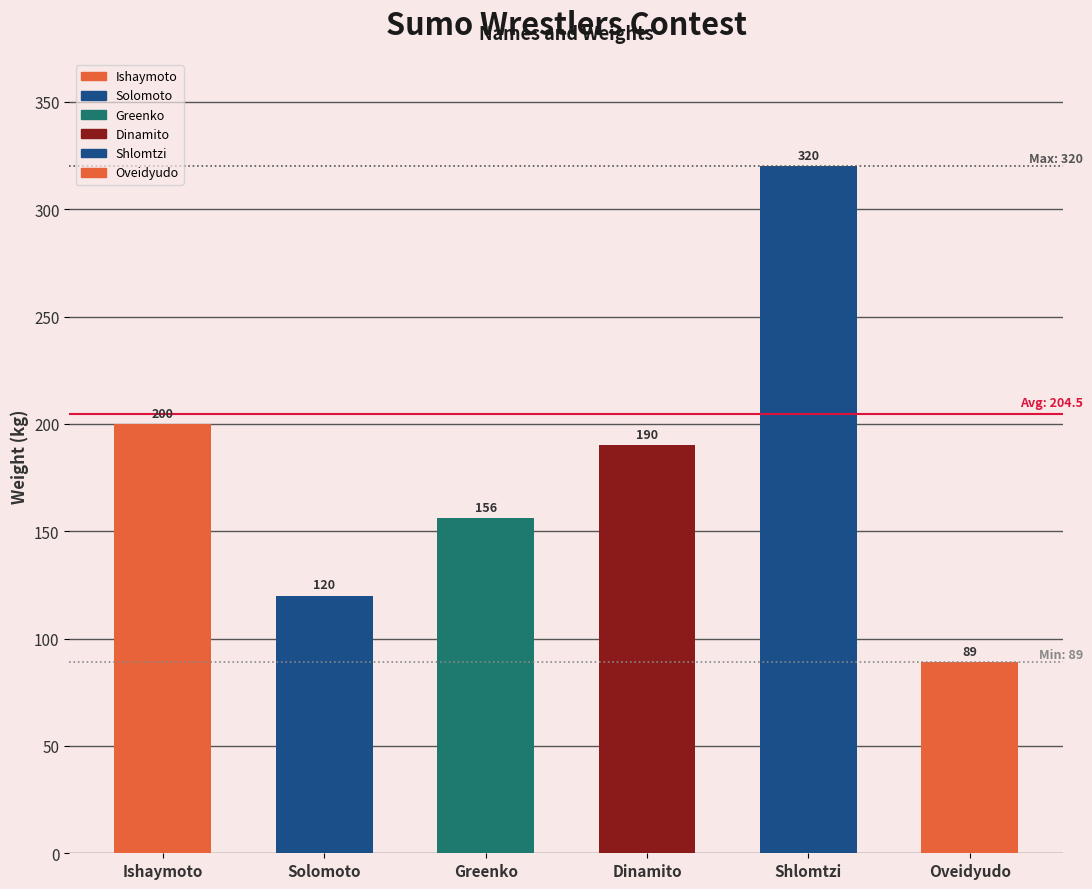

What is the sum of the values at Oveidyudo and Greenko?

245